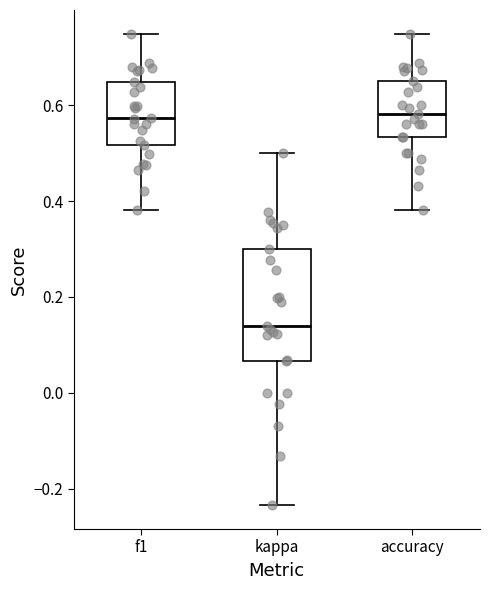

Reading left to right, read every box against the y-axis: the position of its median line, the range the box covers, and the ends of its whiskers. The values are not printed on the chart, so give them approximately, as read against the axis.

f1: median 0.58, box 0.52 to 0.64, whiskers 0.38 to 0.76
kappa: median 0.14, box 0.06 to 0.30, whiskers -0.24 to 0.50
accuracy: median 0.58, box 0.54 to 0.66, whiskers 0.38 to 0.76